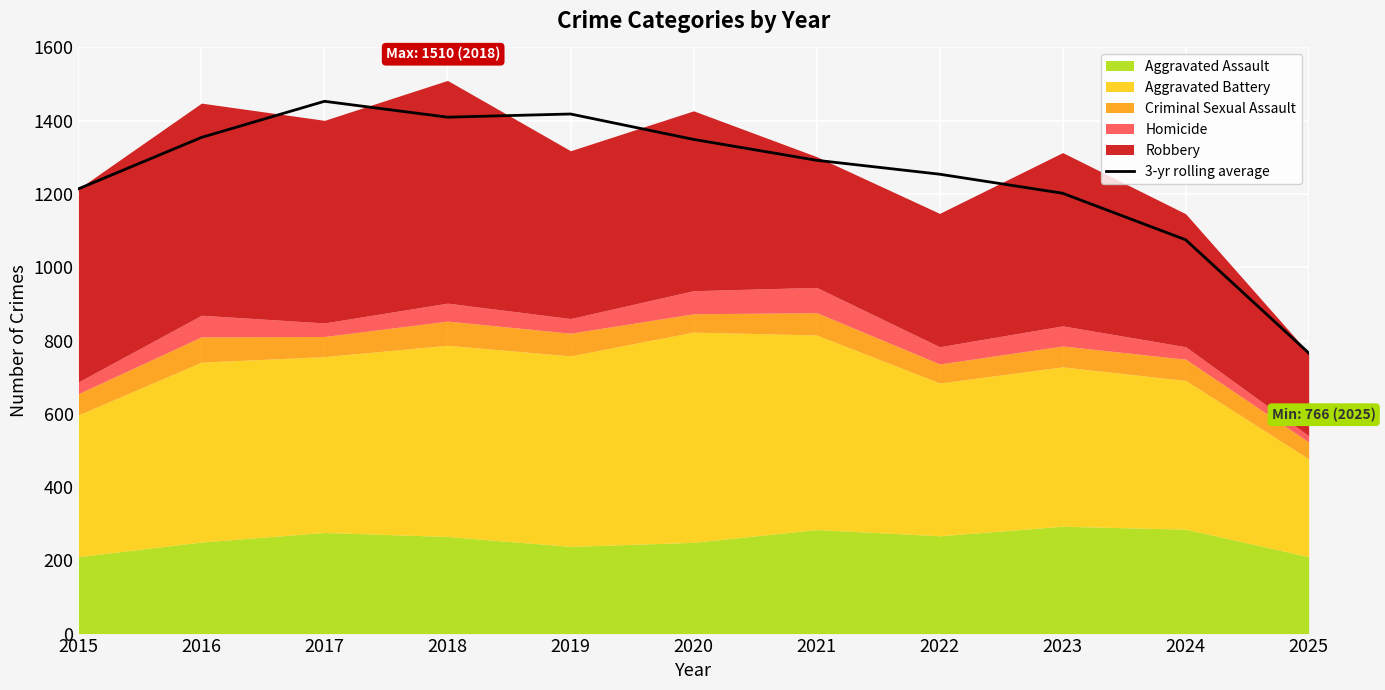

Where is the first local minimum?

2018